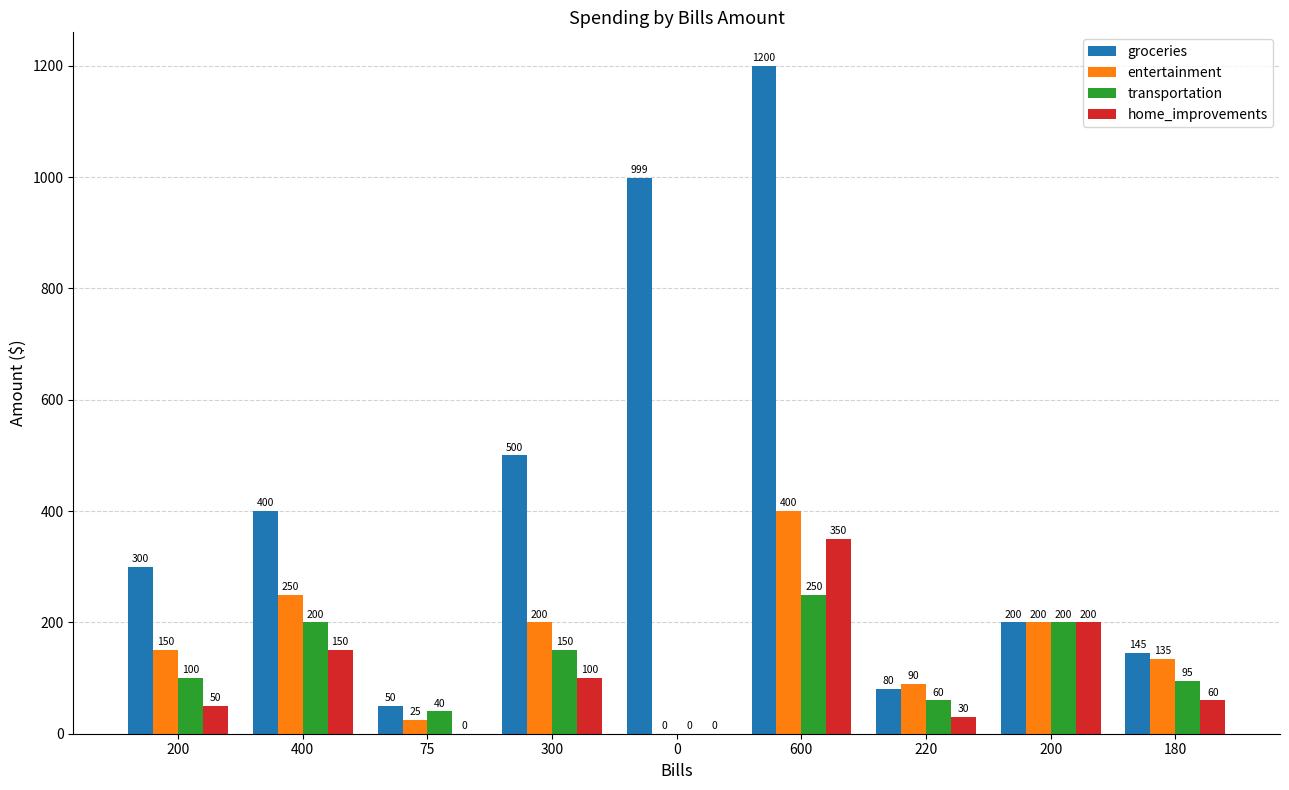

Are the bars horizontal?

No